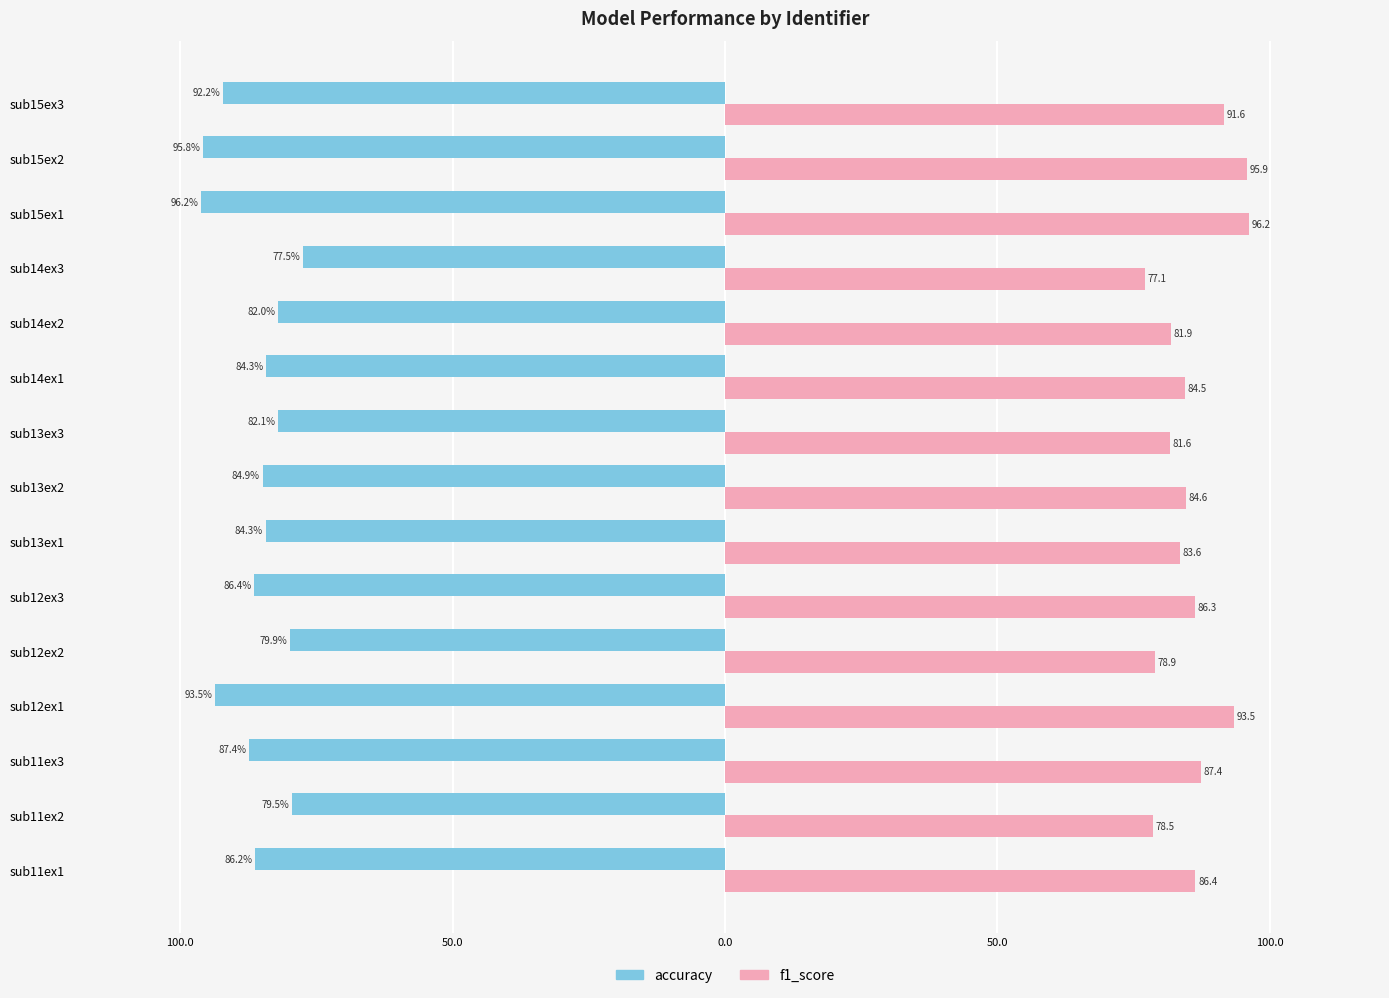

What is the average value of the accuracy series?

-86.2